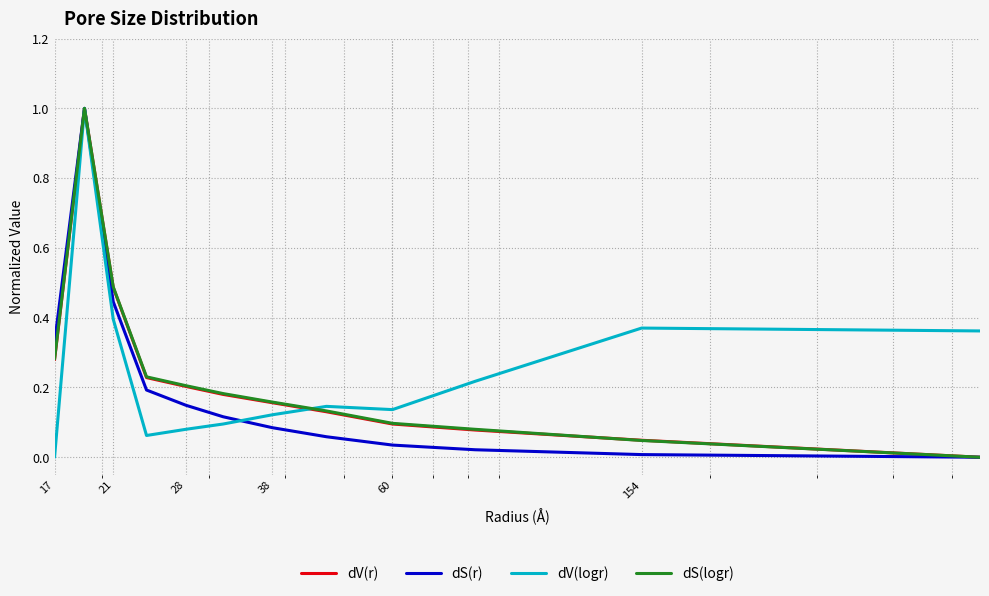

After their last crossing, which series has the higher values: dS(logr) or dV(logr)?

dV(logr)